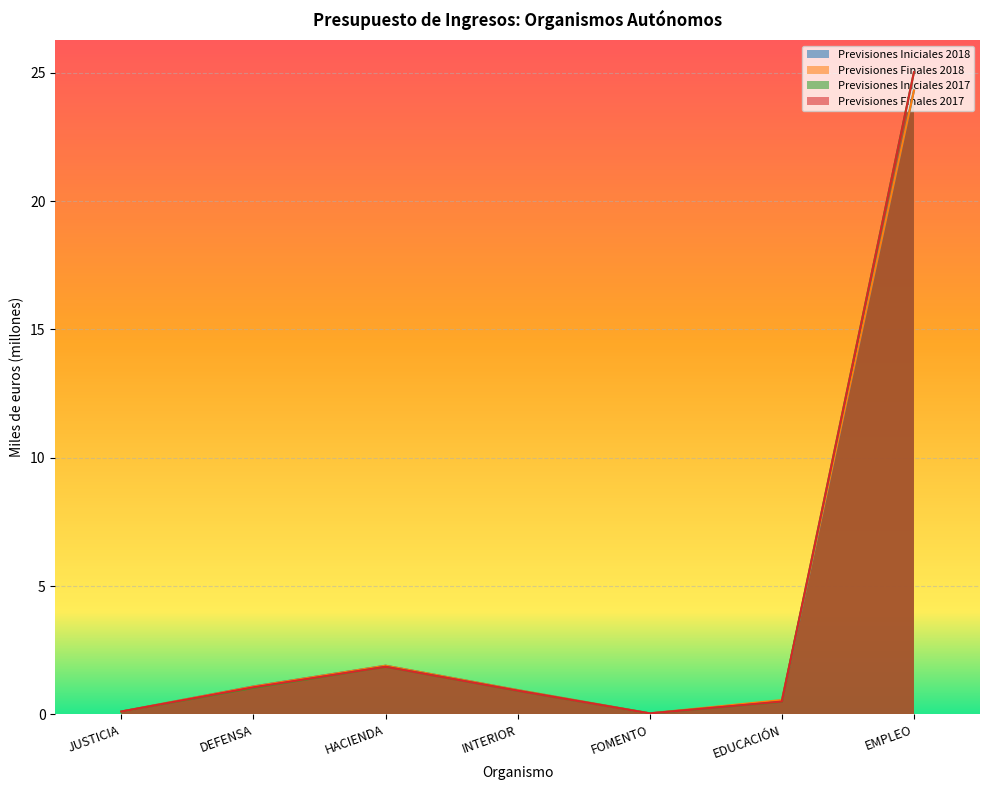

At which category does Previsiones Iniciales 2018 reach its first local valley?

FOMENTO